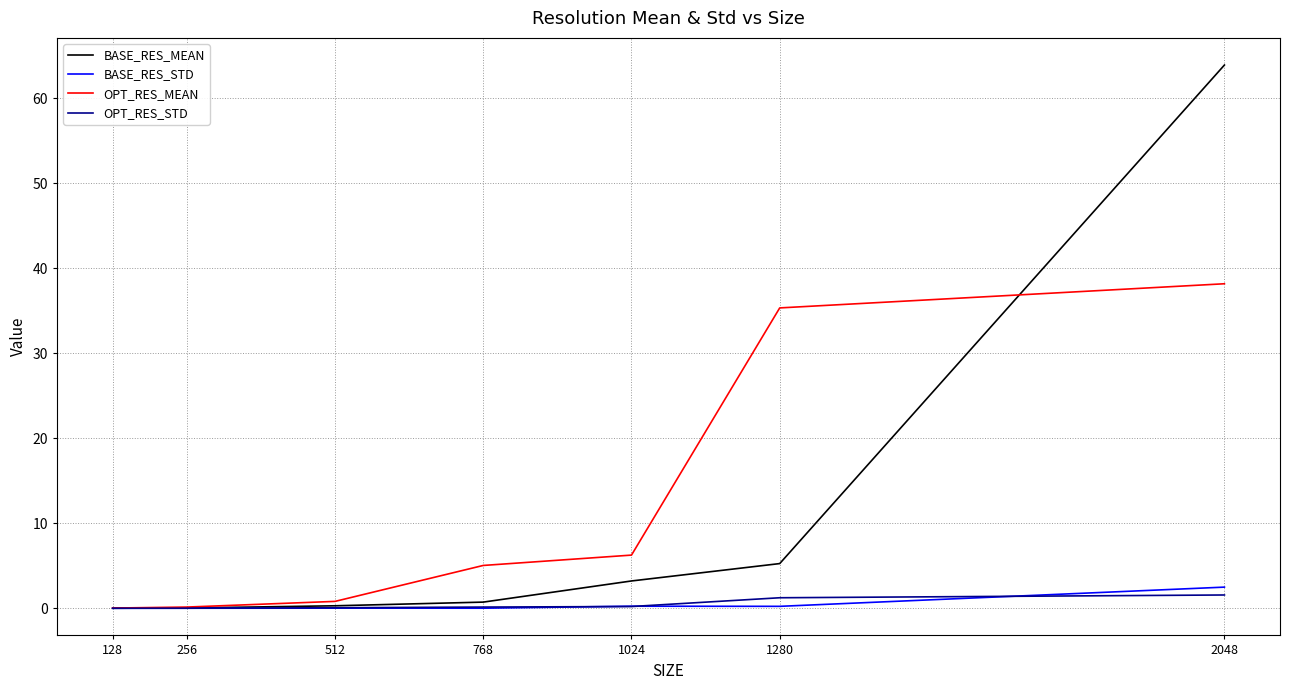

What are all the series names shown in the legend?

BASE_RES_MEAN, BASE_RES_STD, OPT_RES_MEAN, OPT_RES_STD